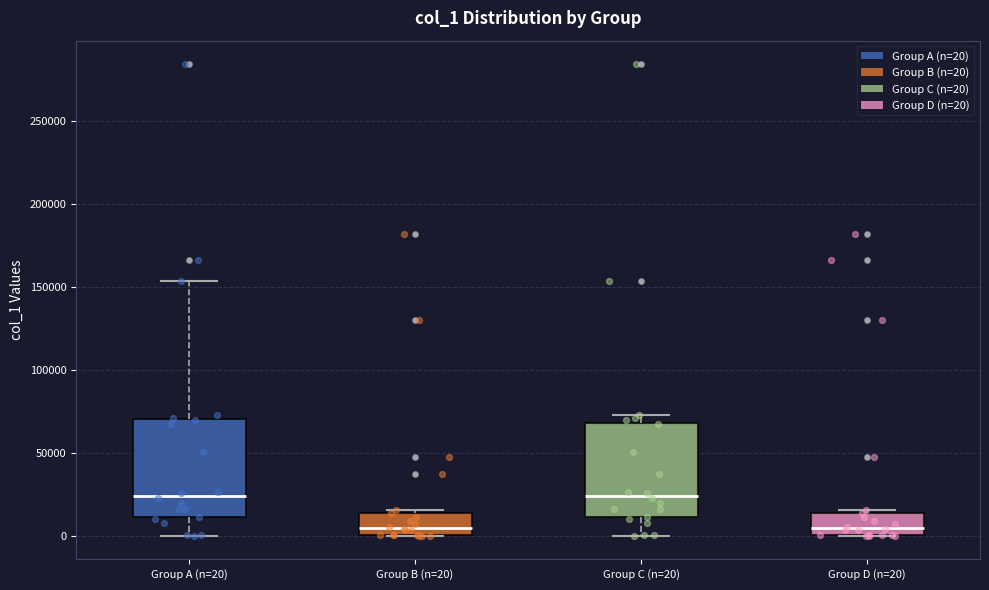

Reading left to right, read every box against the y-axis: the position of its median line, the range the box covers, and the ends of its whiskers. The values are not printed on the chart, so give them approximately, as read against the axis.

Group A (n=20): median 25000, box 10000 to 70000, whiskers 0 to 155000
Group B (n=20): median 5000, box 0 to 15000, whiskers 0 to 15000
Group C (n=20): median 25000, box 10000 to 70000, whiskers 0 to 75000
Group D (n=20): median 5000, box 0 to 15000, whiskers 0 to 15000